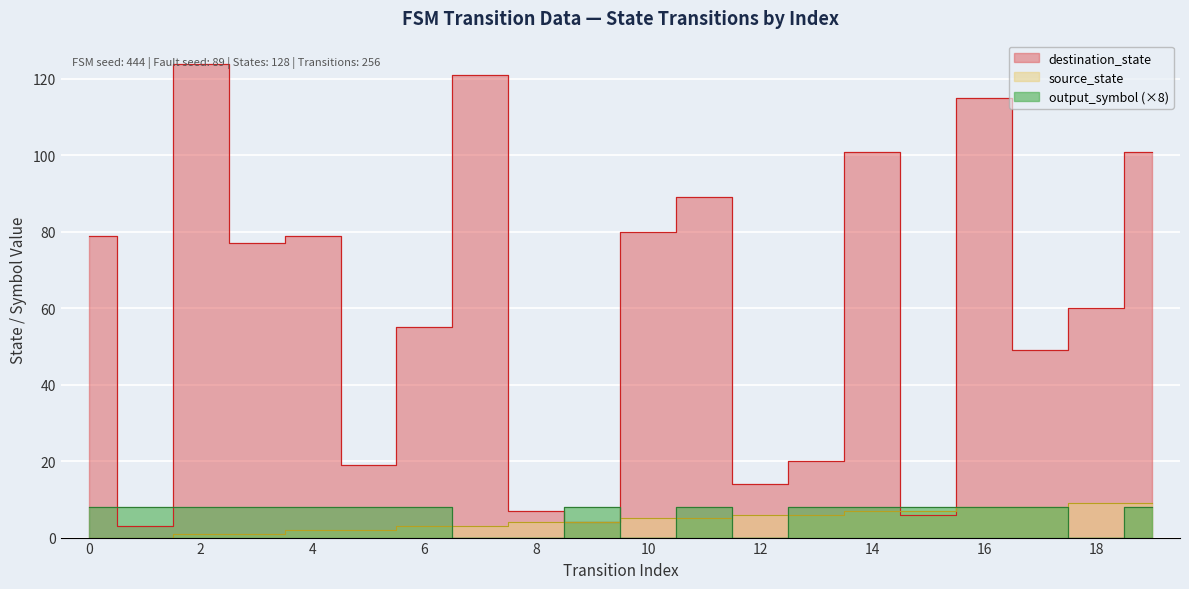

What is the spread (max minus min) of values at 18?

60